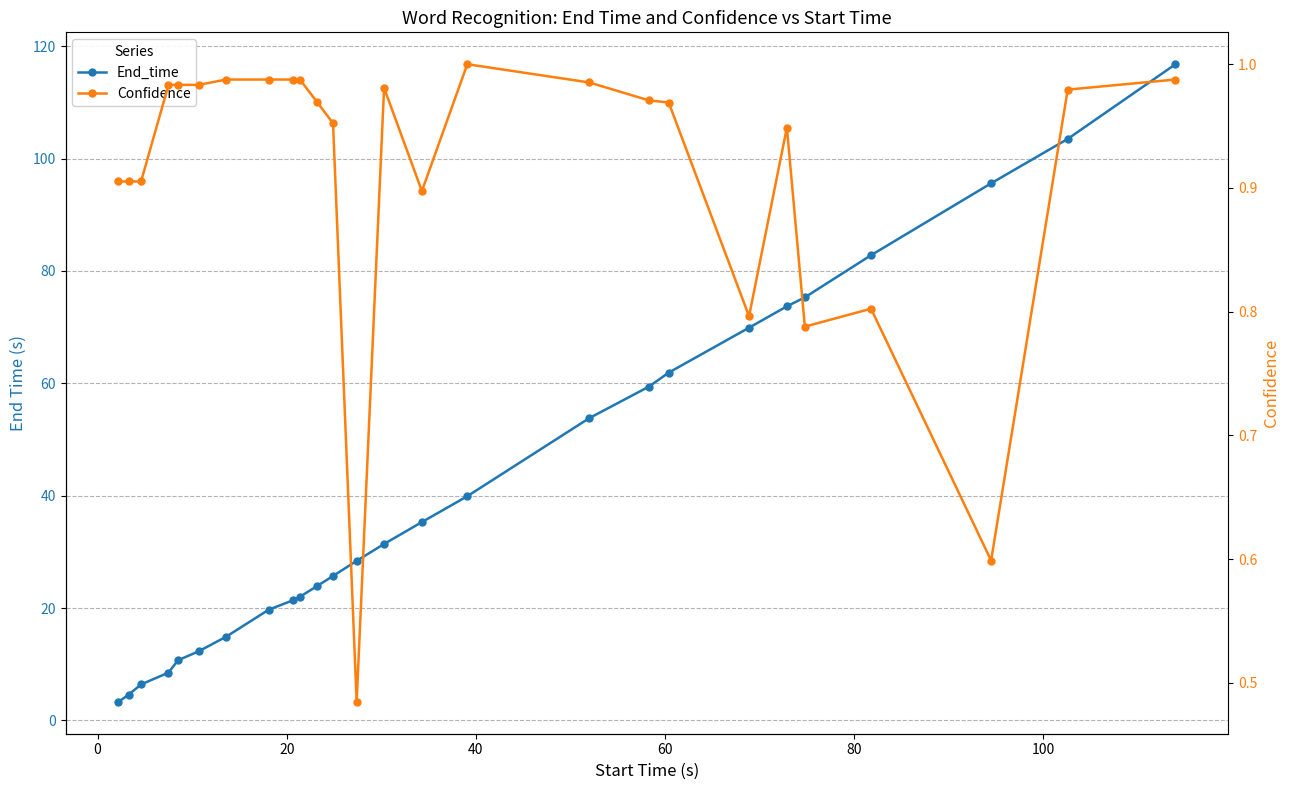

True or false: Confidence has a value of 0.3 at 17.

False